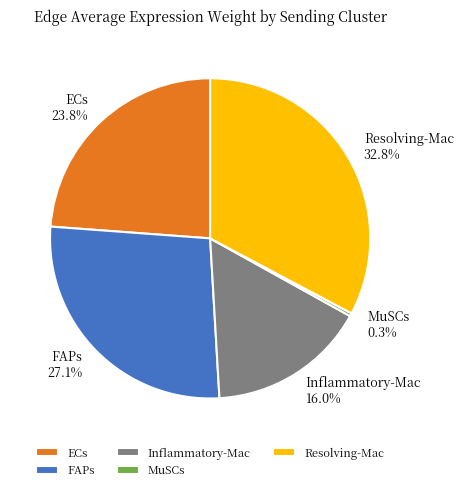

Does MuSCs 0.3% represent more than half of the total?

No